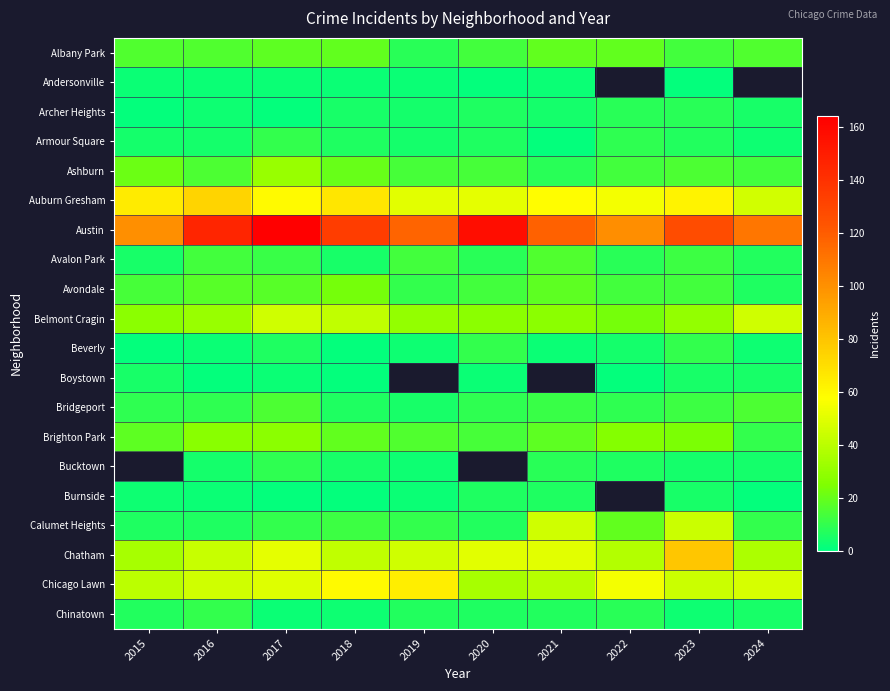

What value does the Chinatown series have at 2023?

3.0